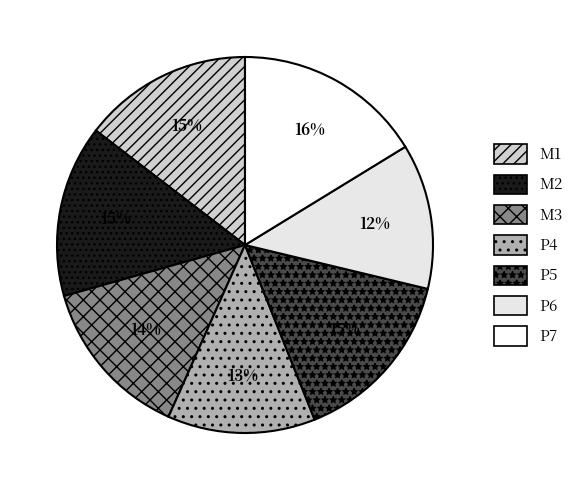

How many slices are in this pie chart?

7